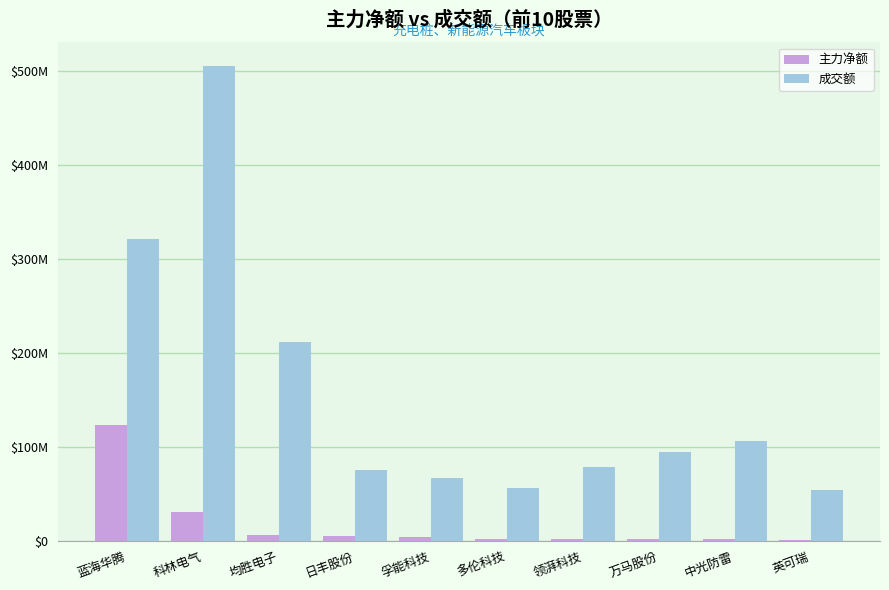

Reading right to left, what are all the values shown in this chart?

主力净额: 英可瑞=1335281	中光防雷=1776086	万马股份=1788713	领湃科技=2340234	多伦科技=2514566	孚能科技=3890680	日丰股份=5046531	均胜电子=6286254	科林电气=30354049	蓝海华腾=123715525
成交额: 英可瑞=54097265	中光防雷=106242337	万马股份=94155329	领湃科技=79123829	多伦科技=56198660	孚能科技=66966812	日丰股份=75242583	均胜电子=211904262	科林电气=505467982	蓝海华腾=321414789